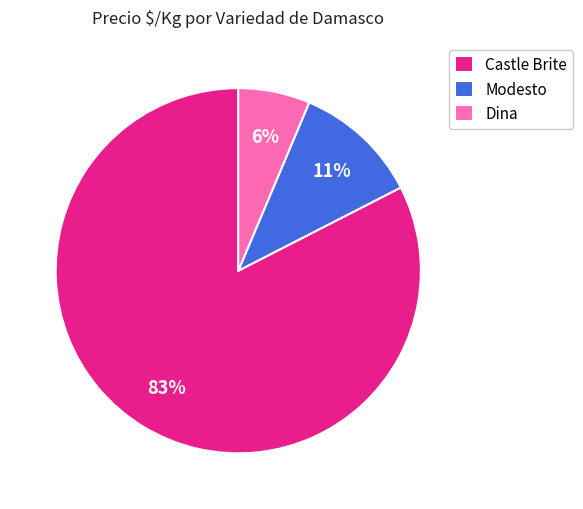

How many segments does this pie chart have?

3